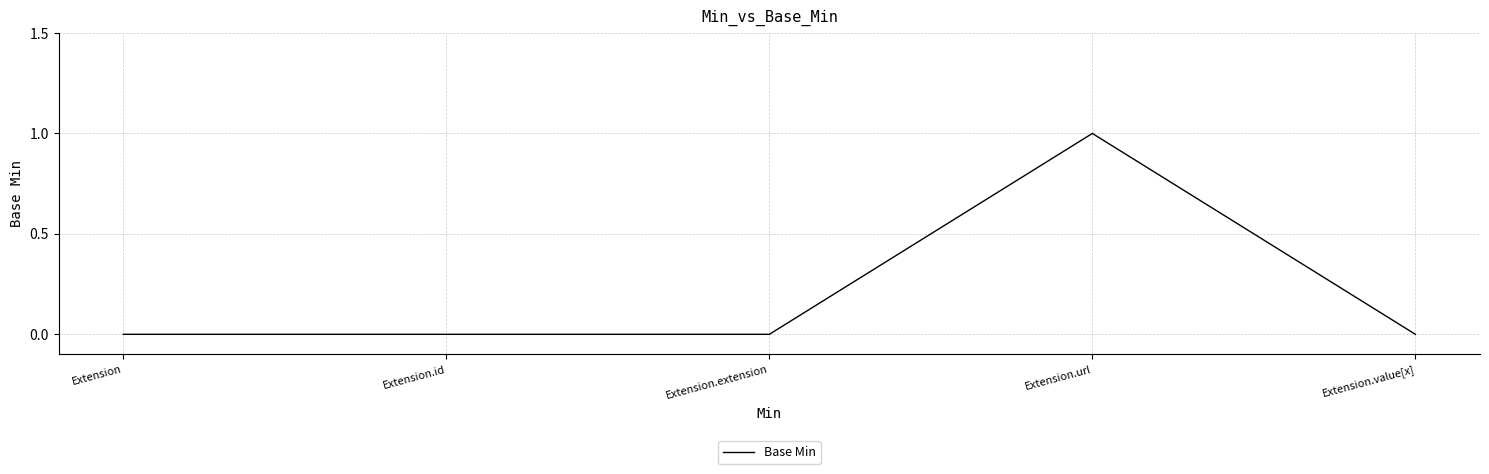

What position from the left is Extension.value[x]?

5